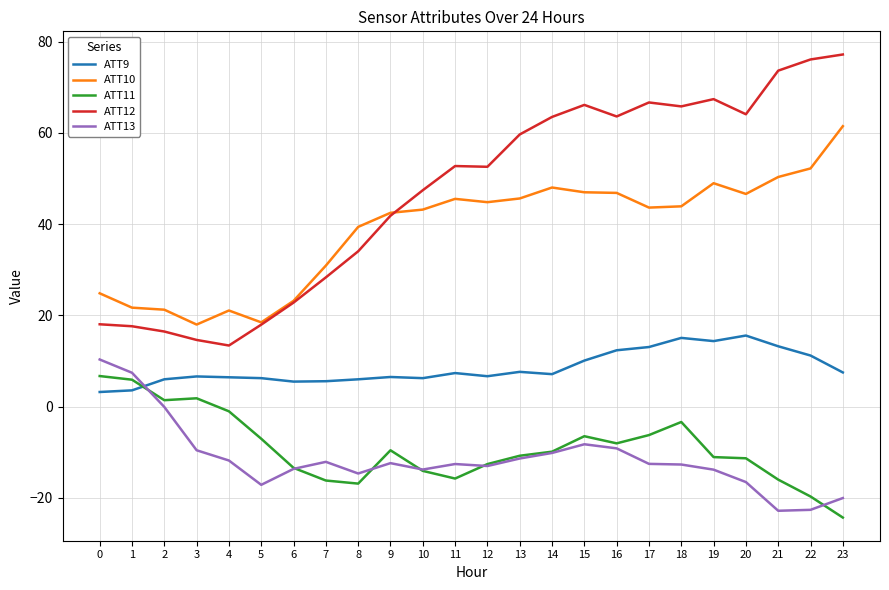

Where is ATT13 nearest to the value -6?

15